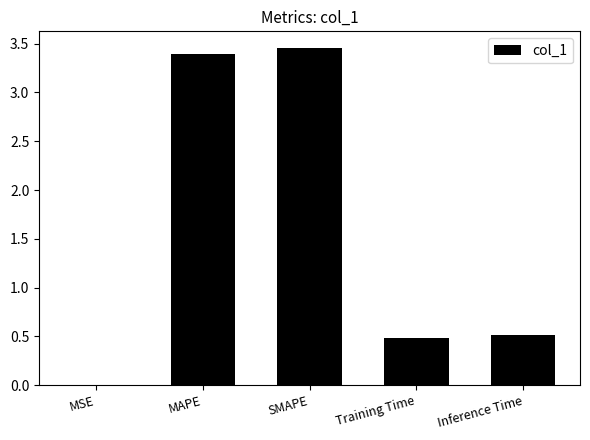

True or false: the data shows 3.4 at MAPE.

True